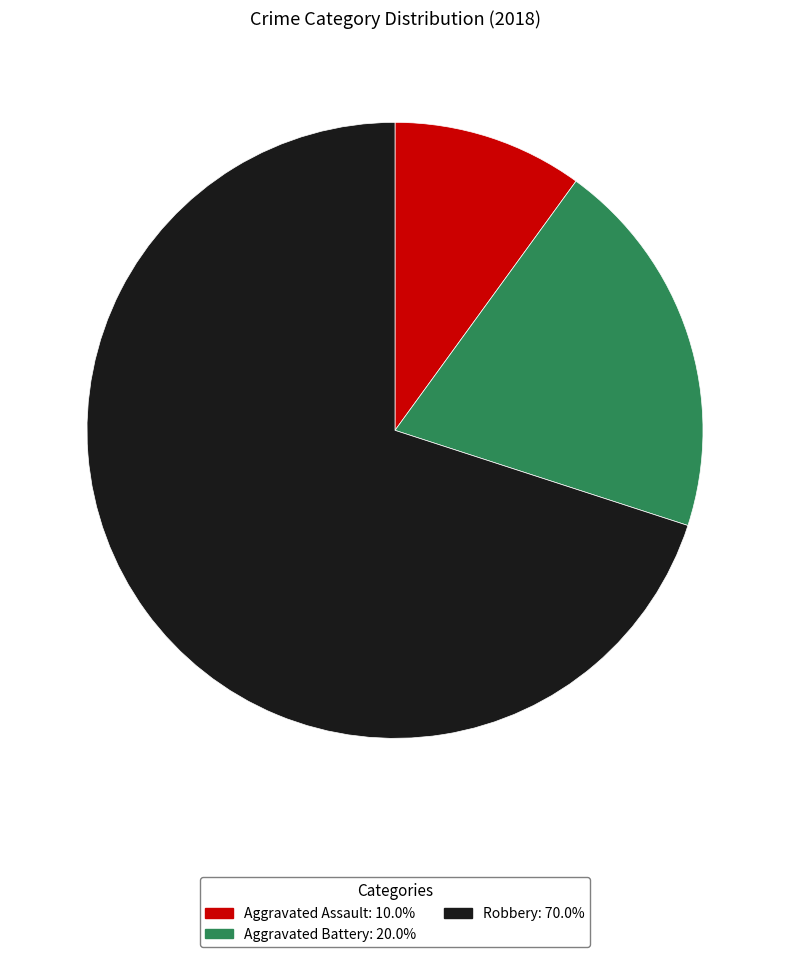

Is Robbery the majority of the pie?

Yes